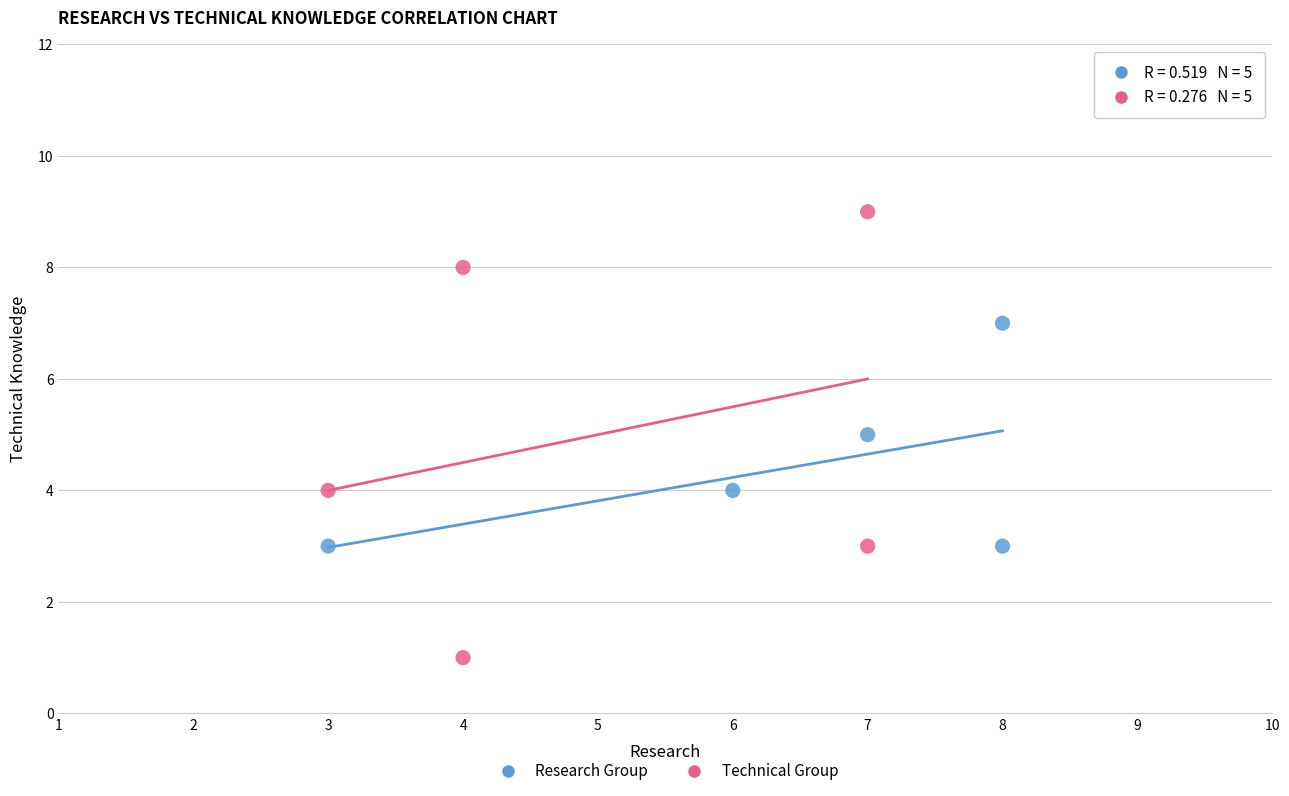

What are all the series names shown in the legend?

Research Group, Technical Group